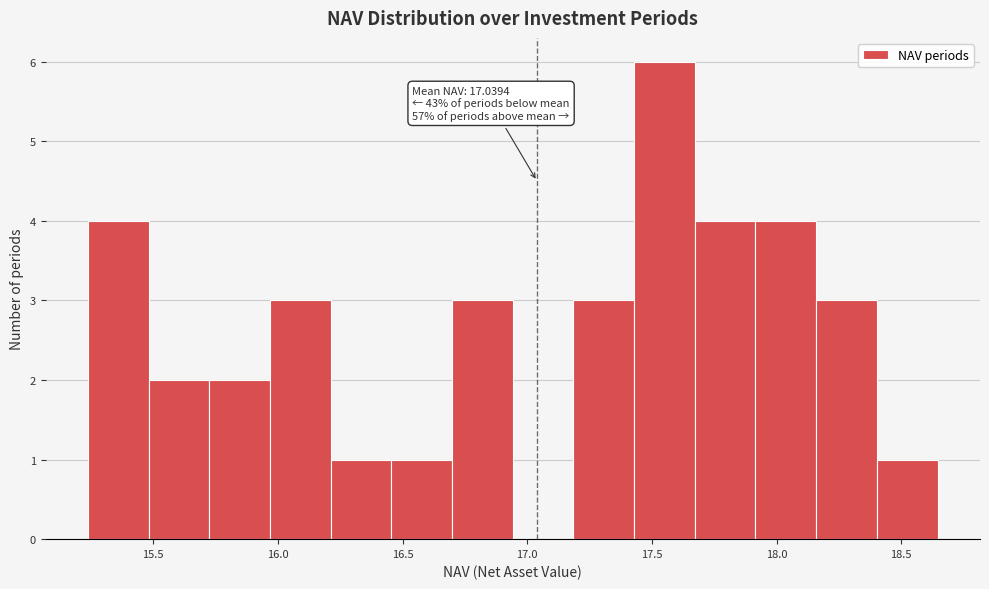

Which range on the x-axis has the tallest bar?

17.45 to 17.65